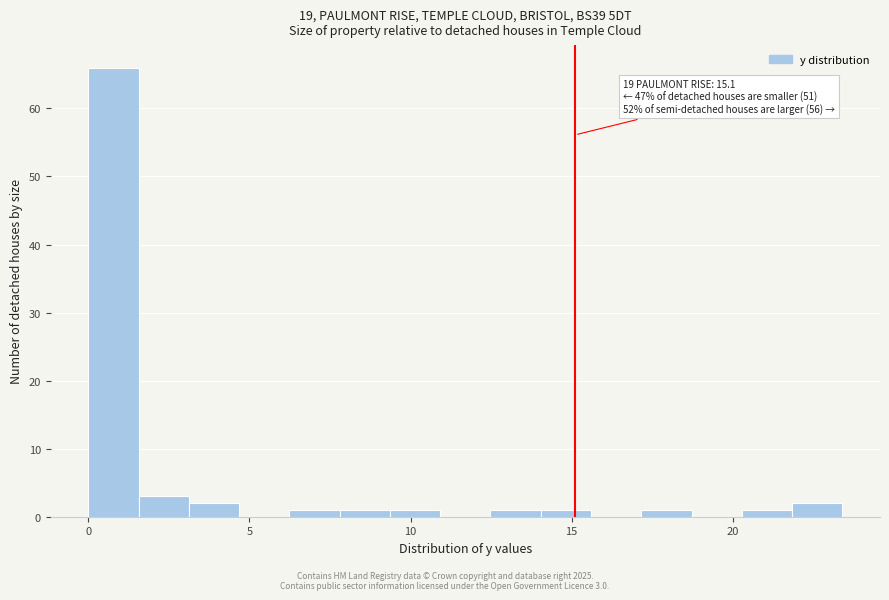

Read against the x-axis, roughly where is the centre of the tallest bar?

1.0